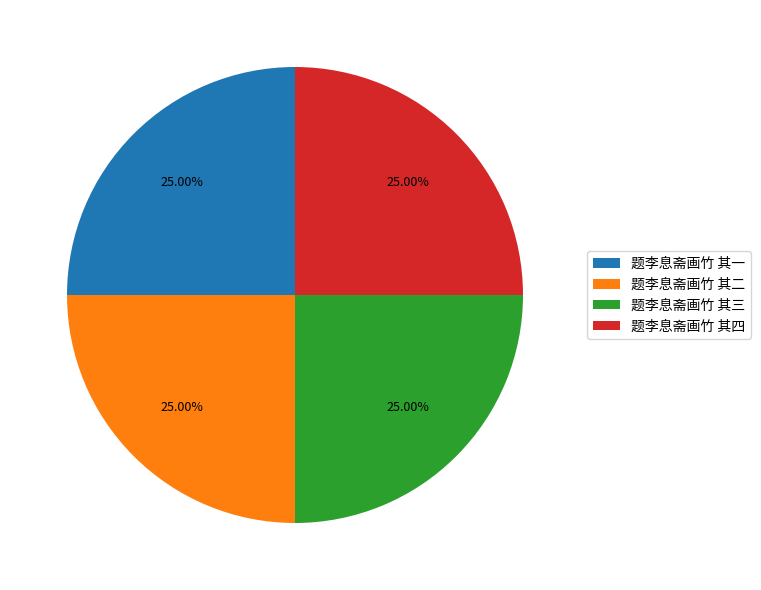

What is the ratio of the value at 题李息斋画竹 其三 to the value at 题李息斋画竹 其四?

1.0